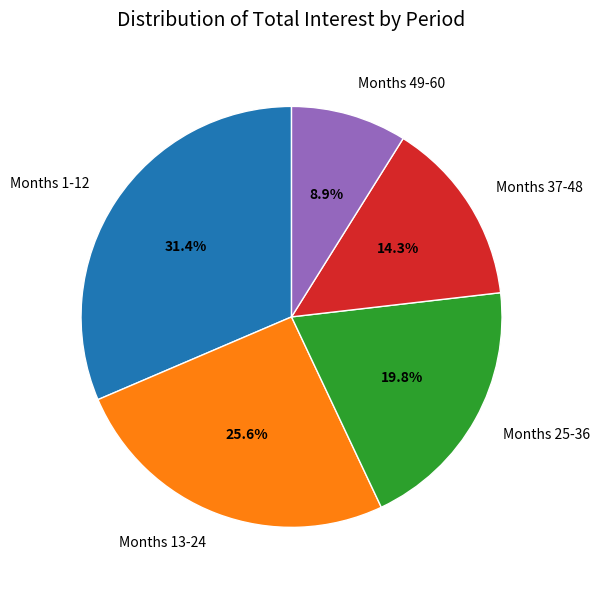

What is the total percentage of Months 1-12 and Months 49-60?

40.3%